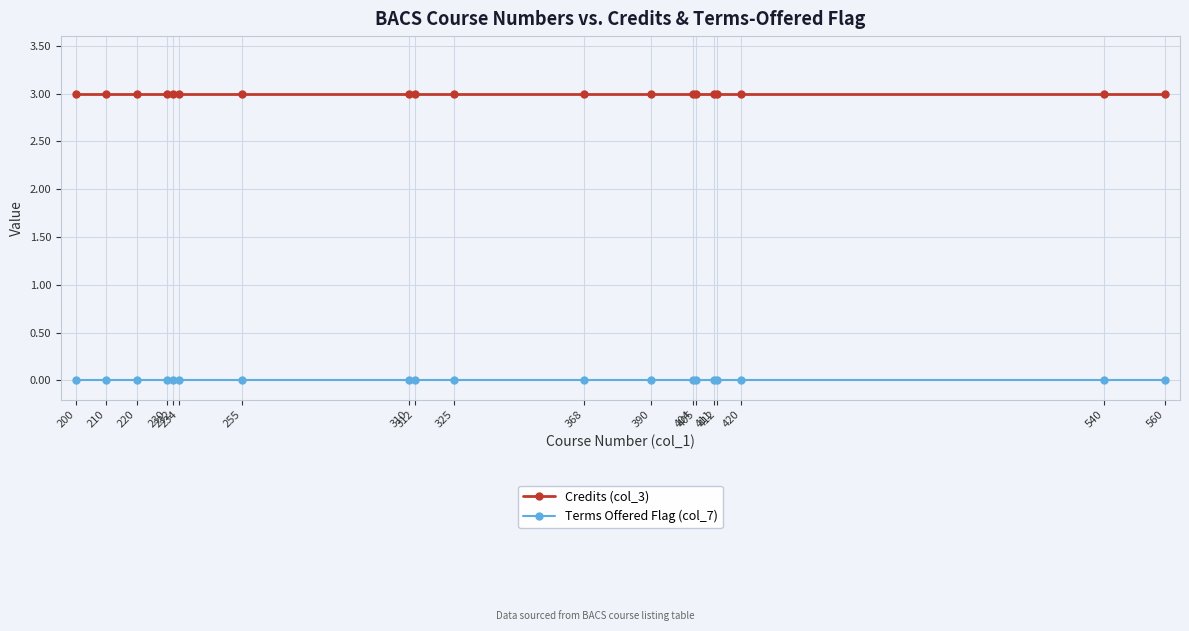

How many lines are shown in the chart?

2